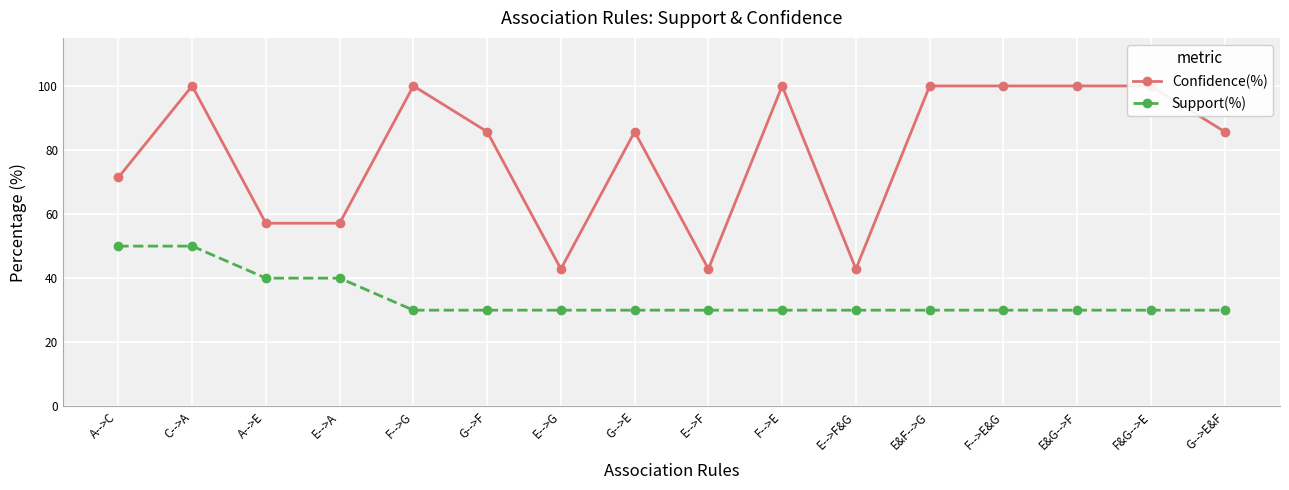

What is the sum of the Support(%) values at E-->F and F-->G?

60